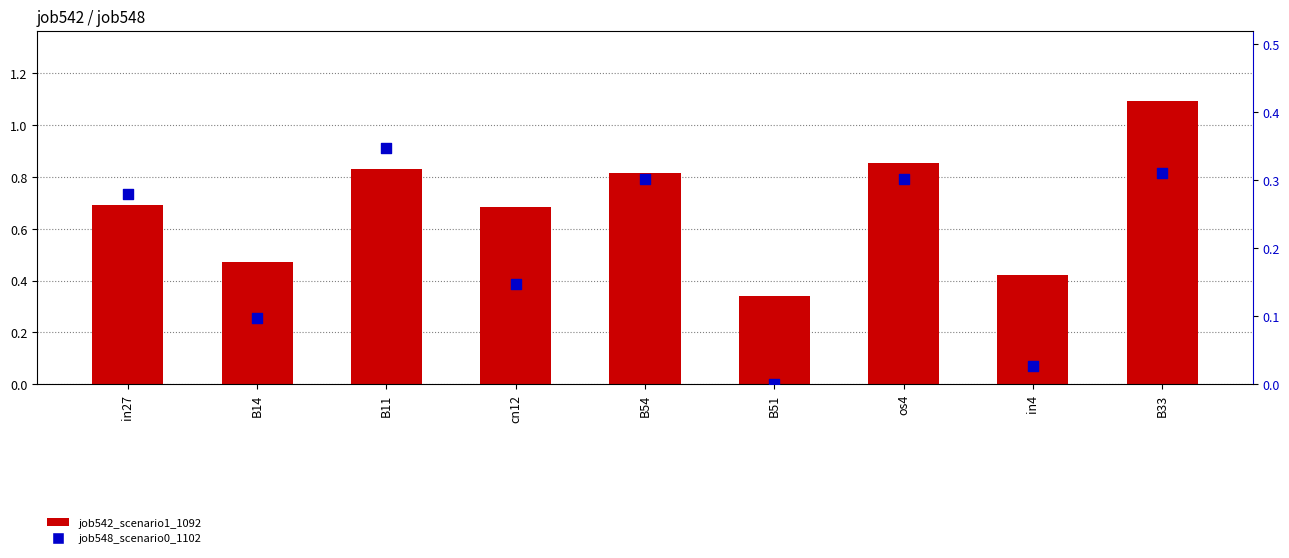

Which series has the largest Y range (max minus min)?

job542_scenario1_1092